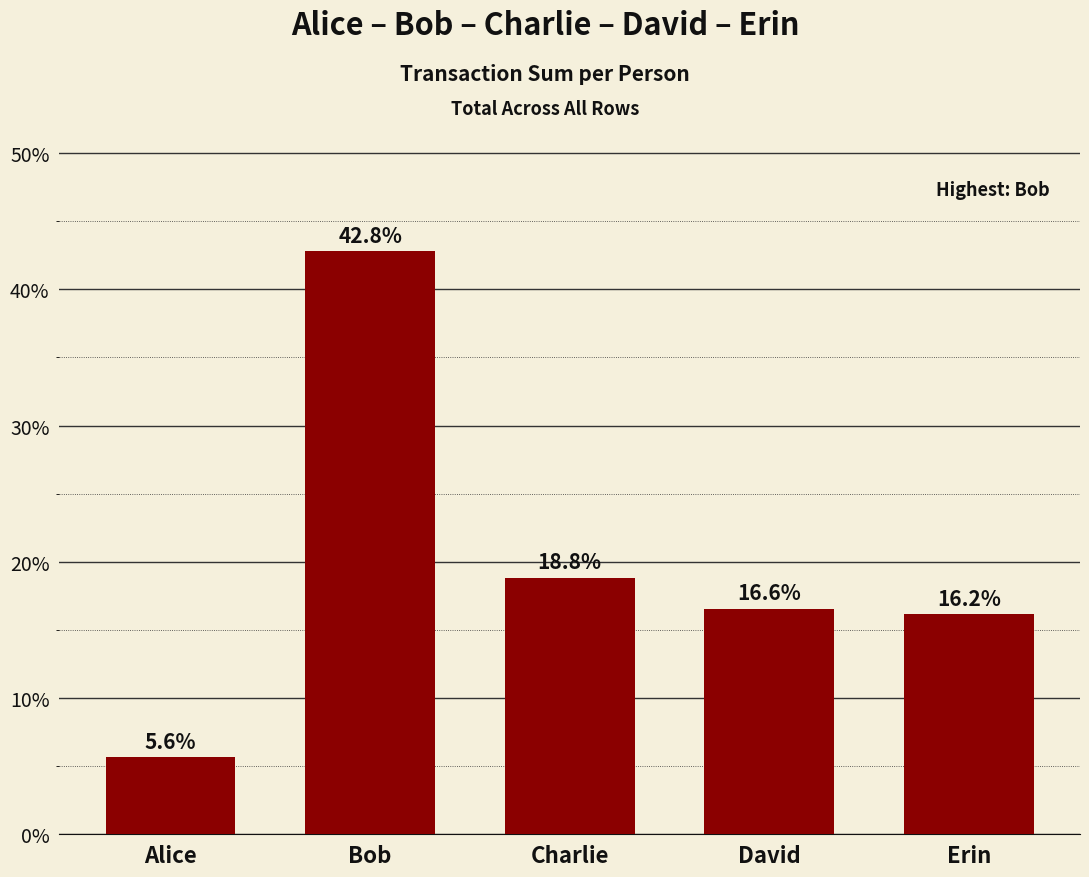

True or false: the data shows 6.1 at David.

False